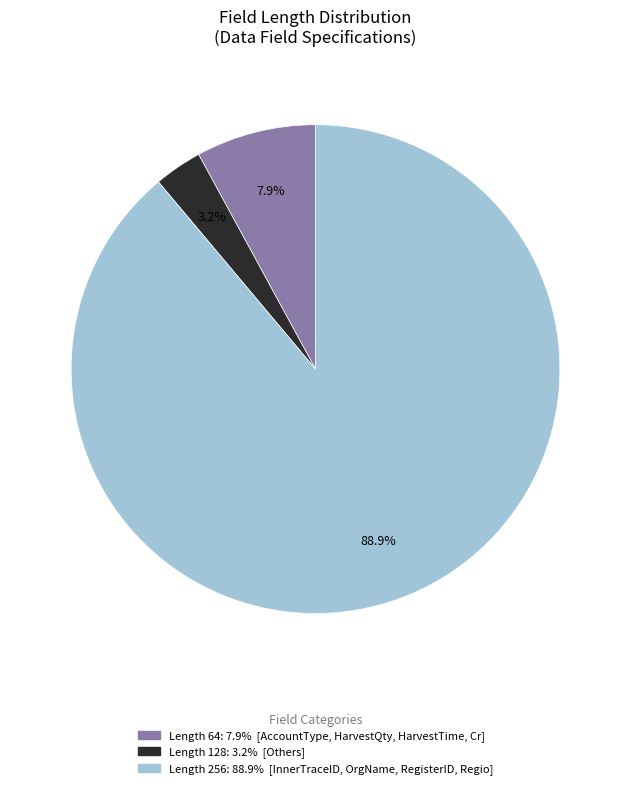

Is there any slice that represents more than half of the pie?

Yes